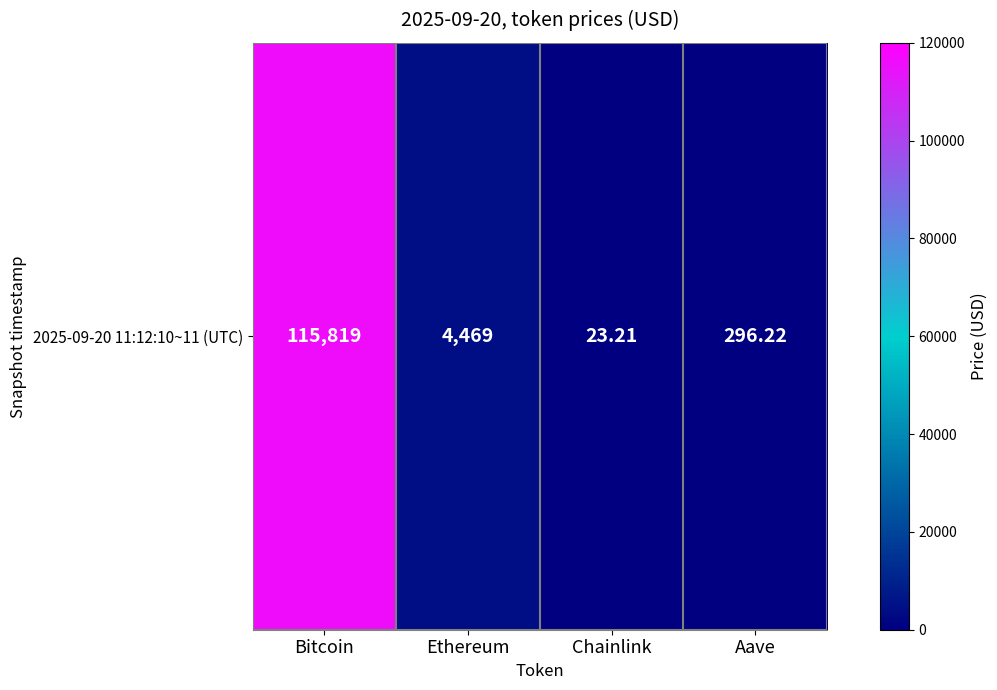

Rank the categories by value from highest to lowest.

Bitcoin, Ethereum, Aave, Chainlink